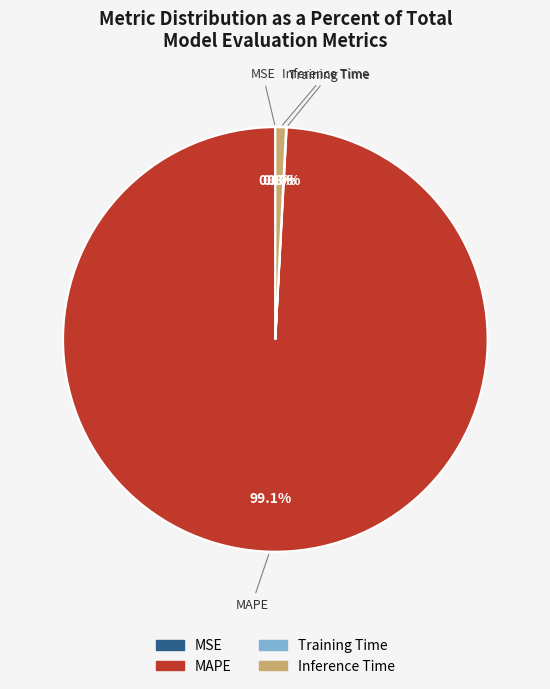

Approximately how many times larger is the value at MAPE compared to Inference Time?

123.0